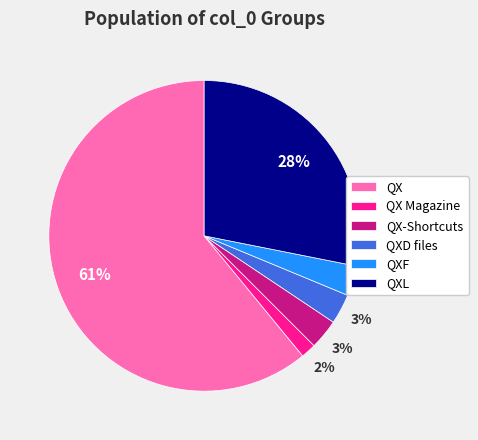

True or false: QXL accounts for 40% of the total.

False